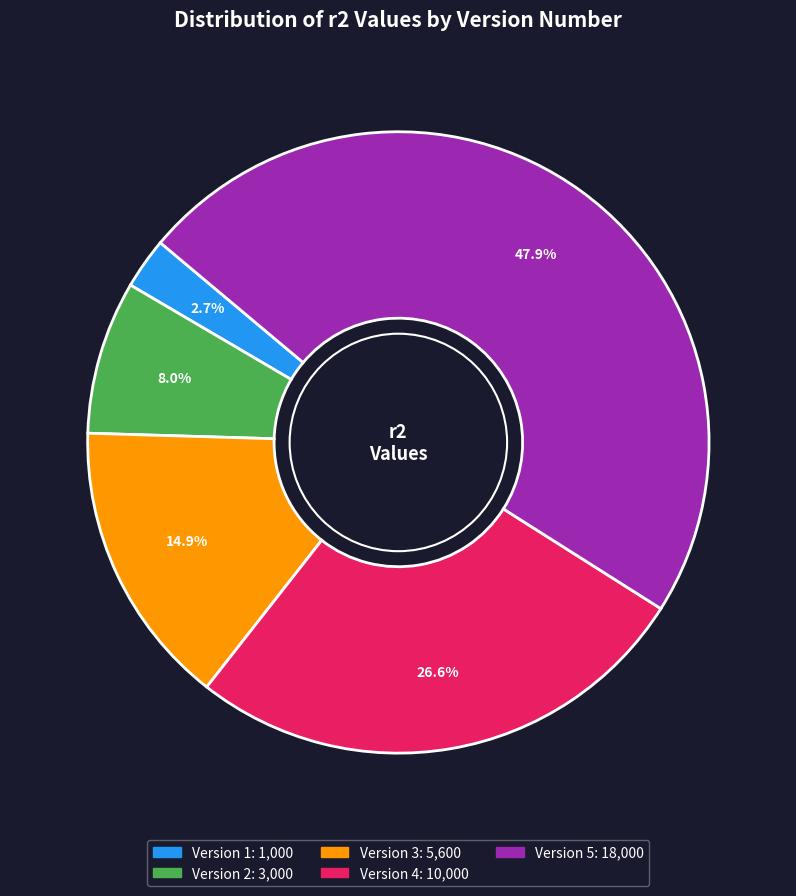

Does any single category account for the majority?

No